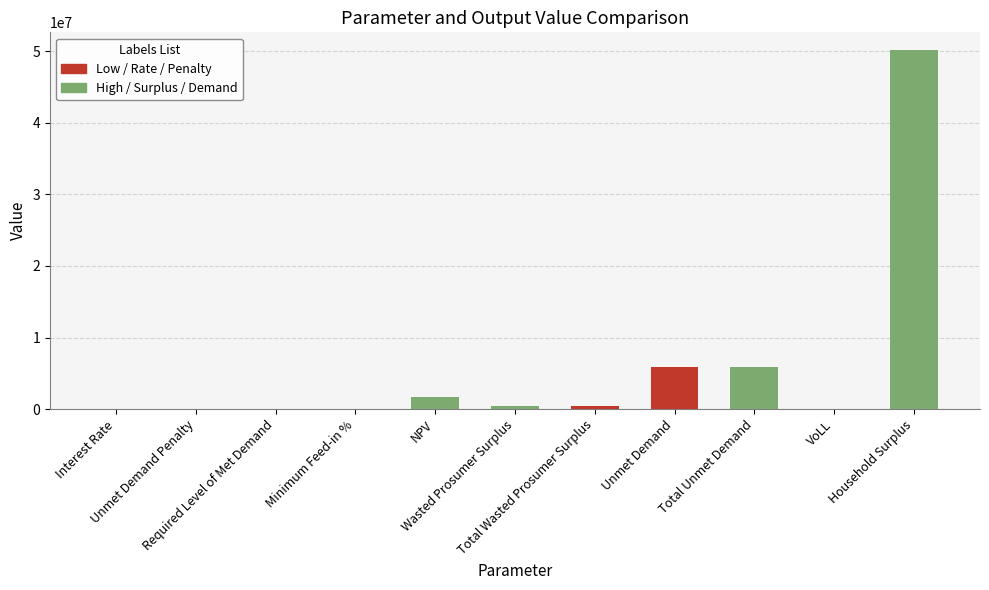

What is the sum of all values?

64367043.4